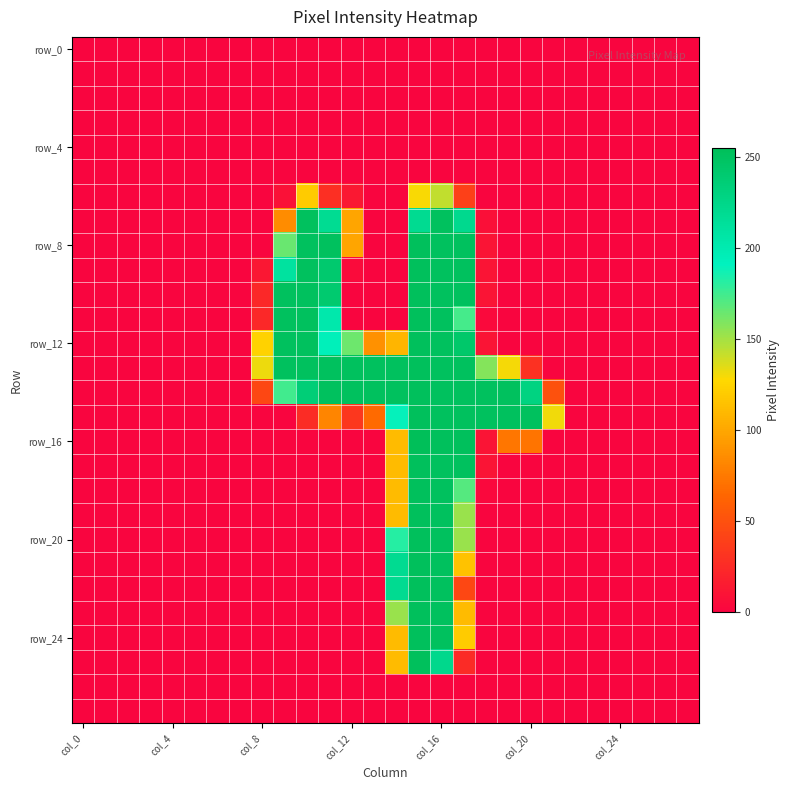

Which series has the widest spread of values?

row_16